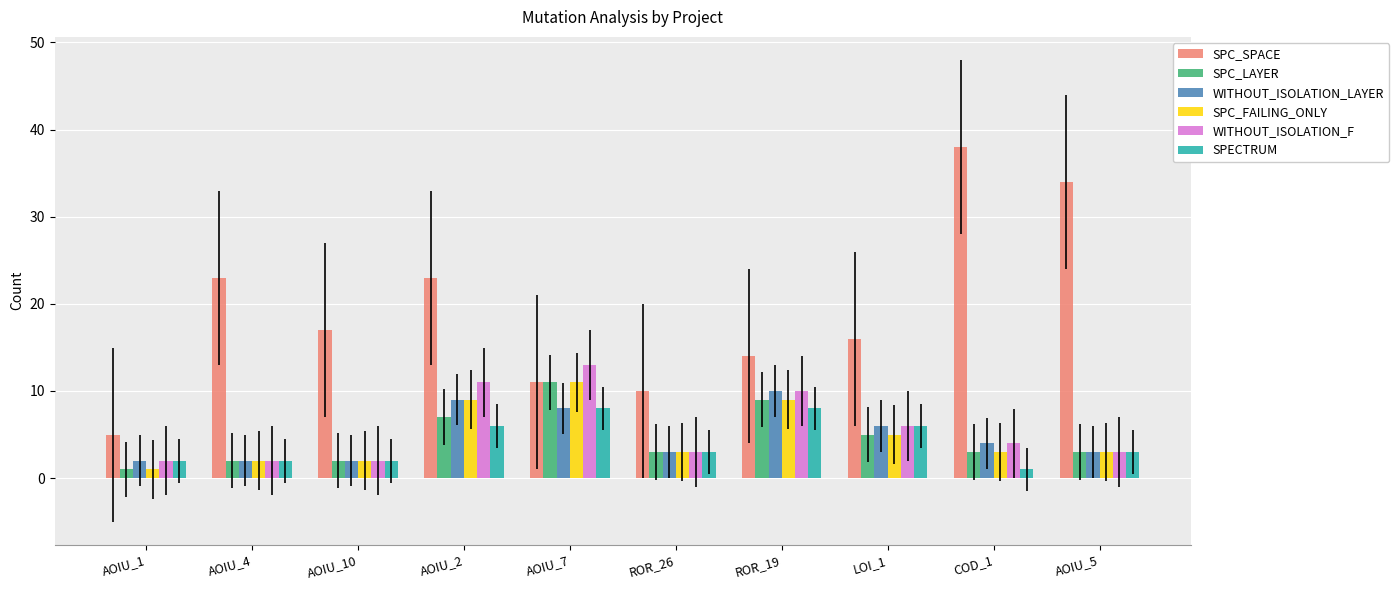

True or false: SPC_FAILING_ONLY has a value of 5 at AOIU_5.

False